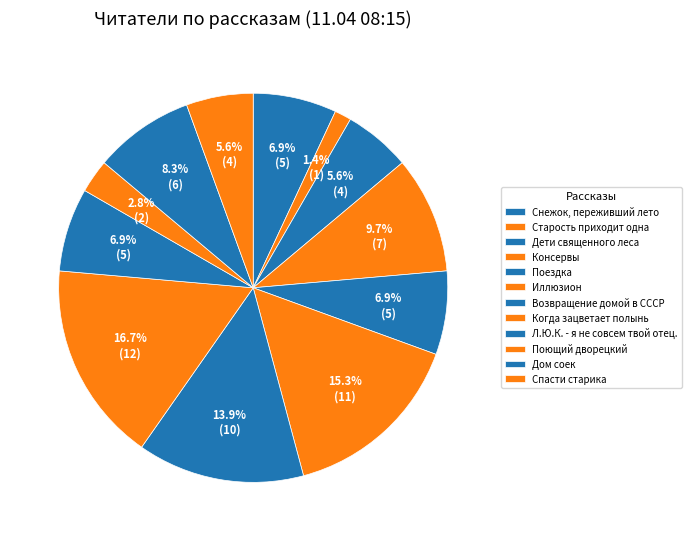

What is the ratio of the value at Иллюзион to the value at Консервы?

1.6